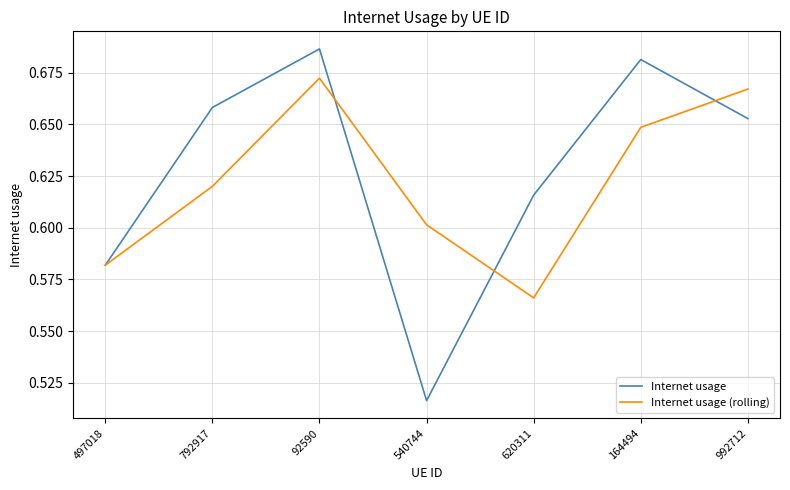

Which label corresponds to the smallest value in the chart?

540744